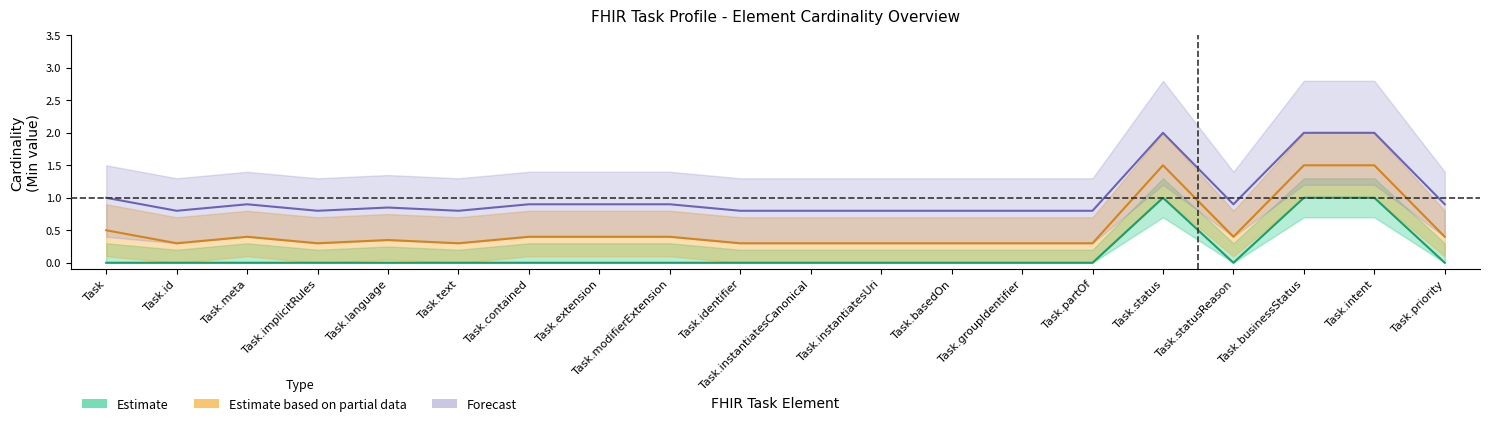

Rank the series by their average value, from highest to lowest.

Forecast, Estimate based on partial data, Estimate